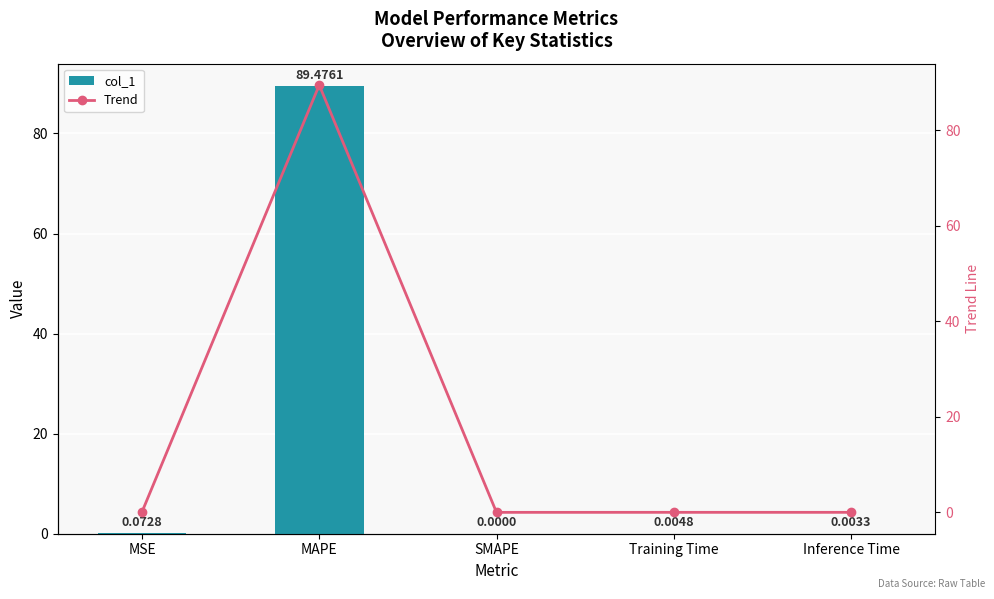

Does the chart contain stacked bars?

No